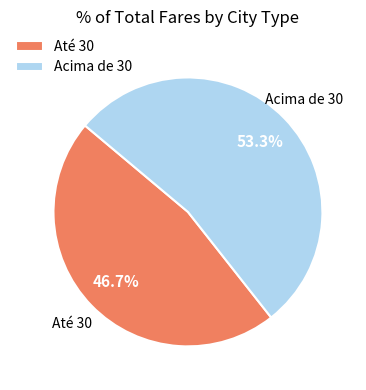

What is the ratio of the value at Até 30 to the value at Acima de 30?

0.9